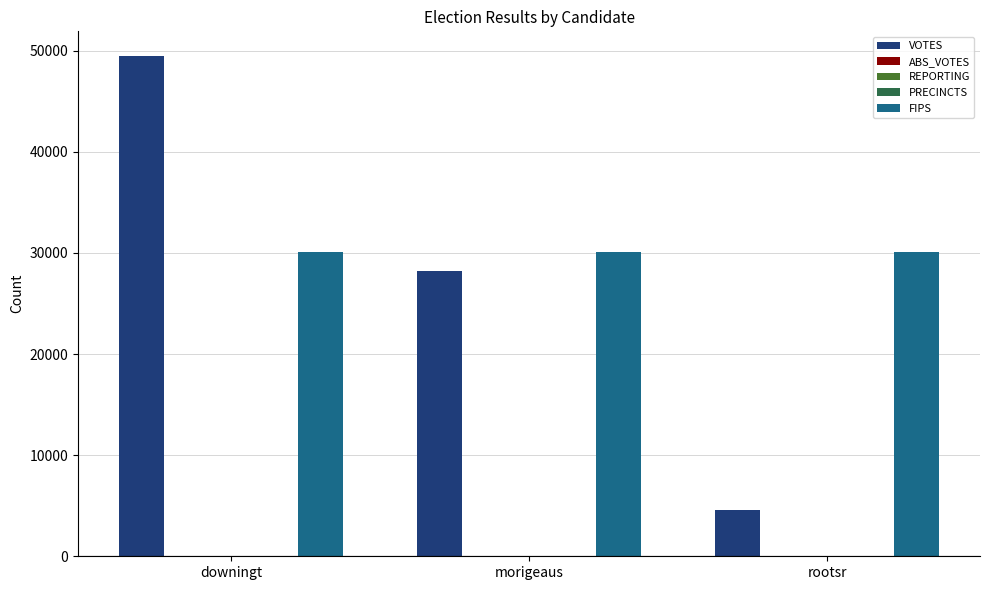

True or false: FIPS has a value of 30111 at downingt.

True